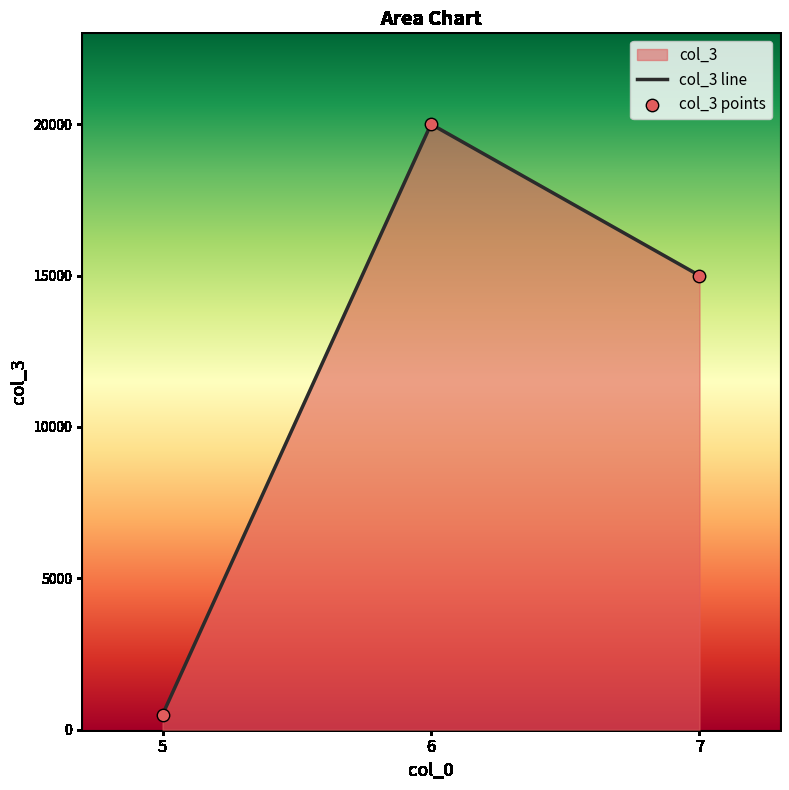

Which series contains the highest Y value?

col_3 line